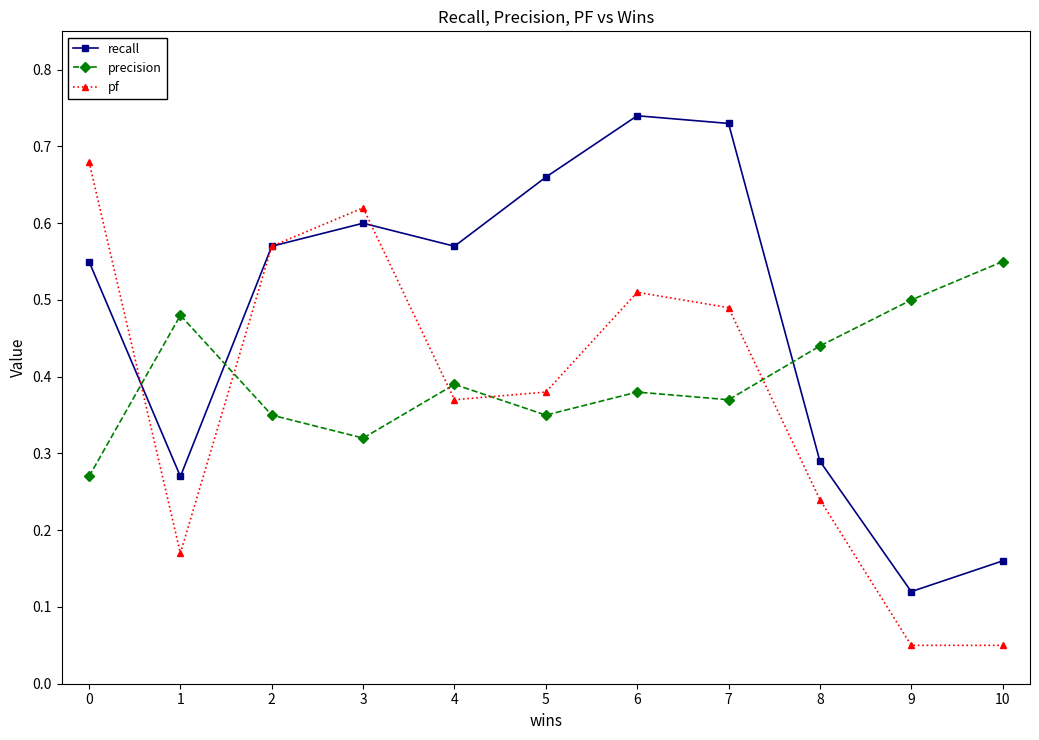

At how many categories does at least one series exceed 0?

11